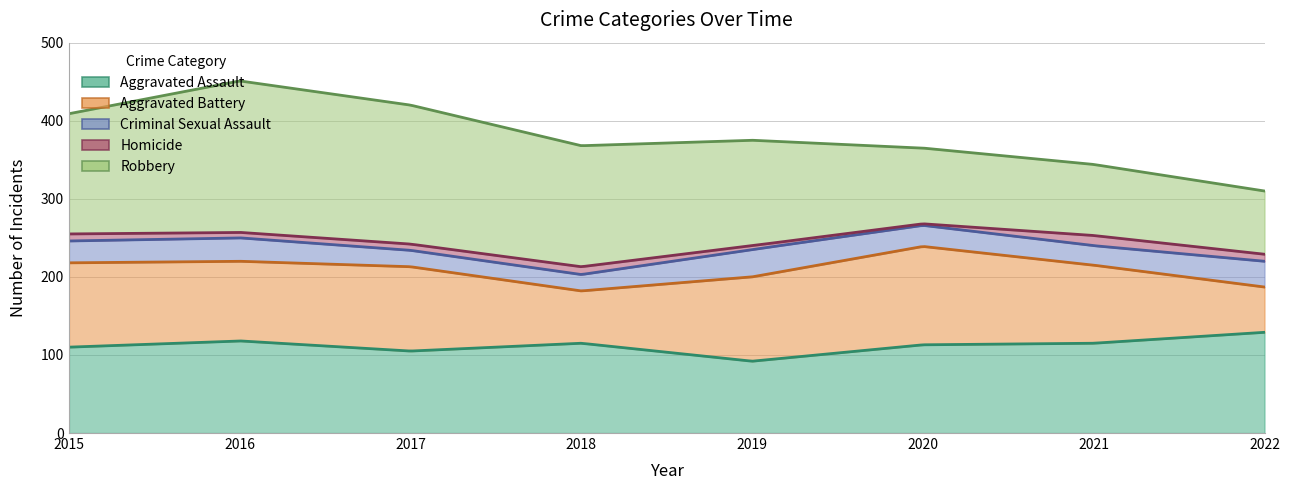

What is the lowest value of the Criminal Sexual Assault series?

21